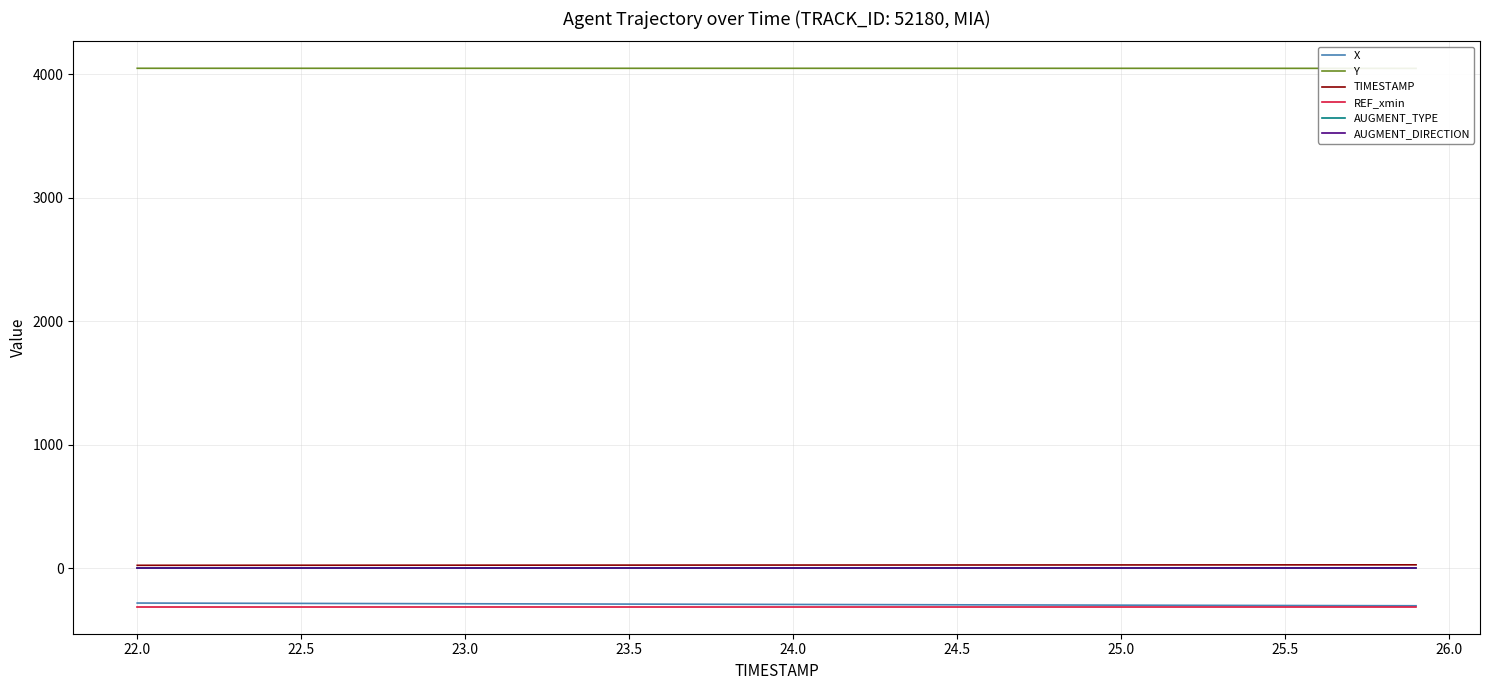

True or false: REF_xmin and AUGMENT_DIRECTION cross at least once.

False